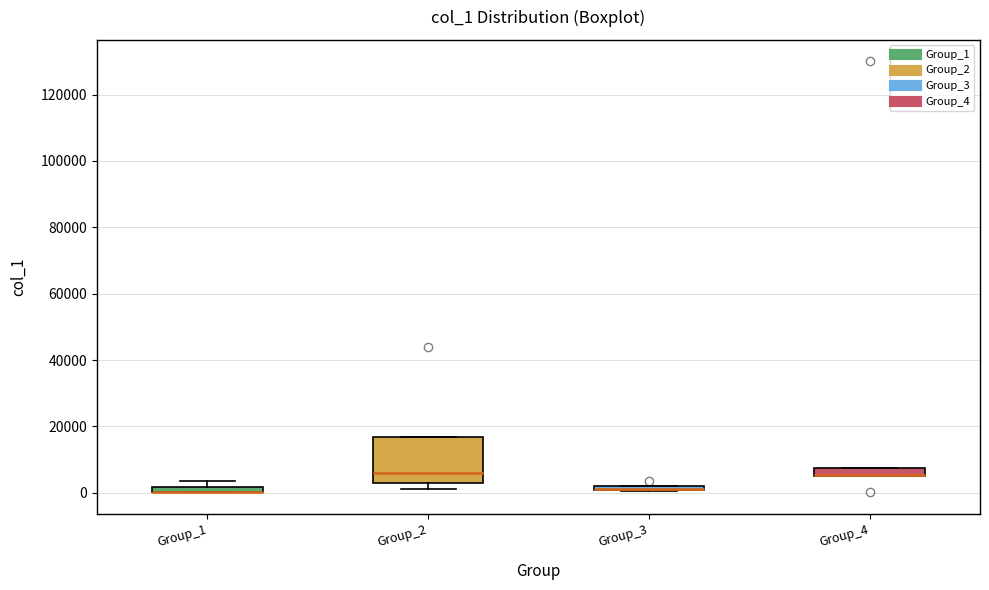

Which box is the tallest, from its lower edge to its upper edge?

Group_2